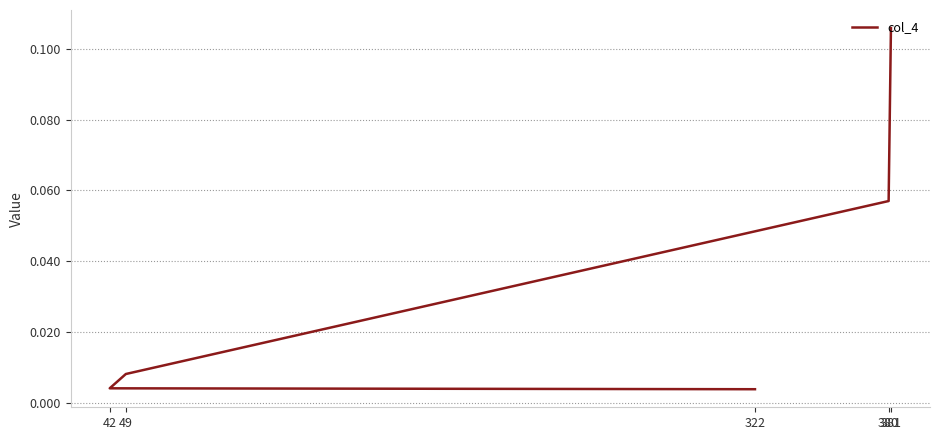

Which has a higher value, 380 or 49?

380